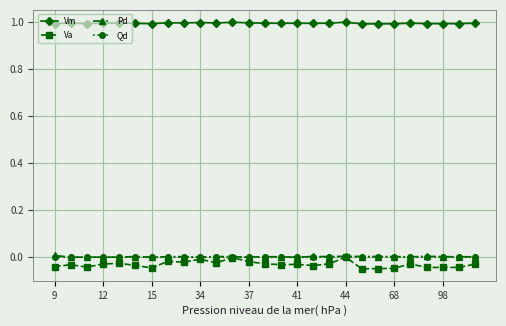

Which series has the largest range (max minus min)?

Va